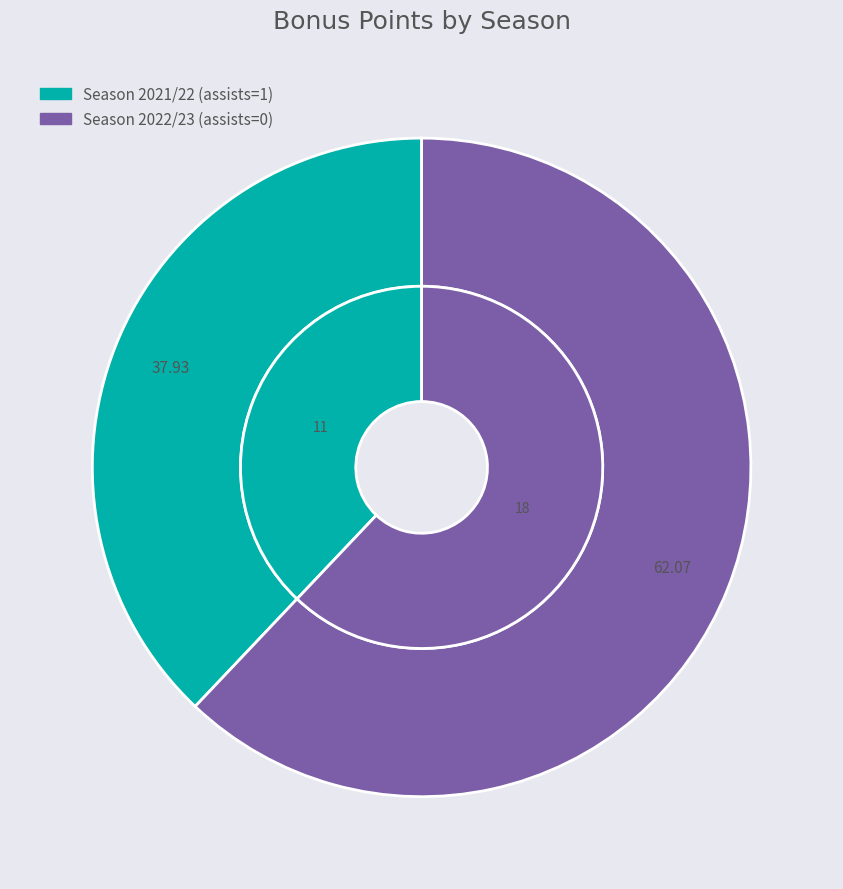

What percentage is the 2021/22 (assists=1) slice, to the nearest percent?

38%